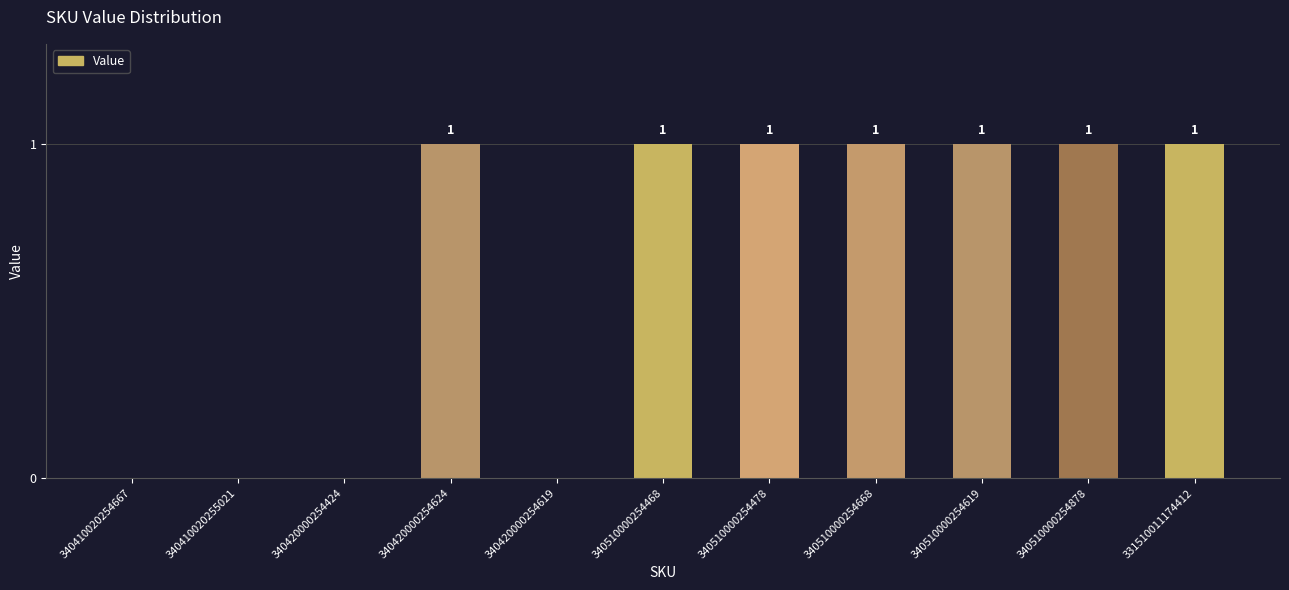

Reading left to right, extract all data points from this chart.

340410020254667=0	340410020255021=0	340420000254424=0	340420000254624=1	340420000254619=0	340510000254468=1	340510000254478=1	340510000254668=1	340510000254619=1	340510000254878=1	331510011174412=1